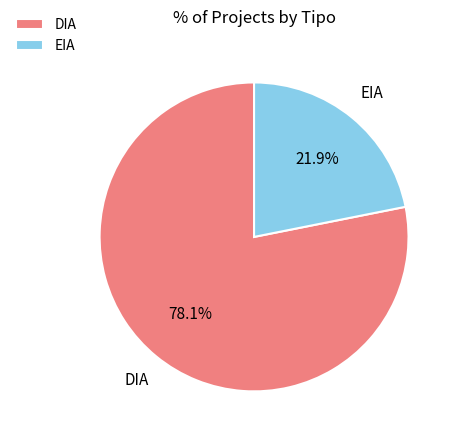

The EIA slice represents 22% of the pie. True or false?

True